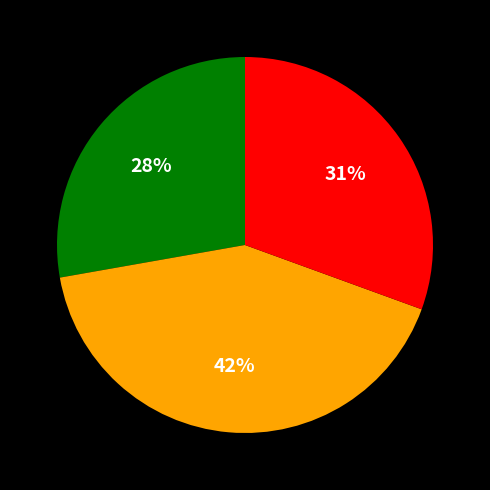

To the nearest percent, what is the average slice percentage?

33%